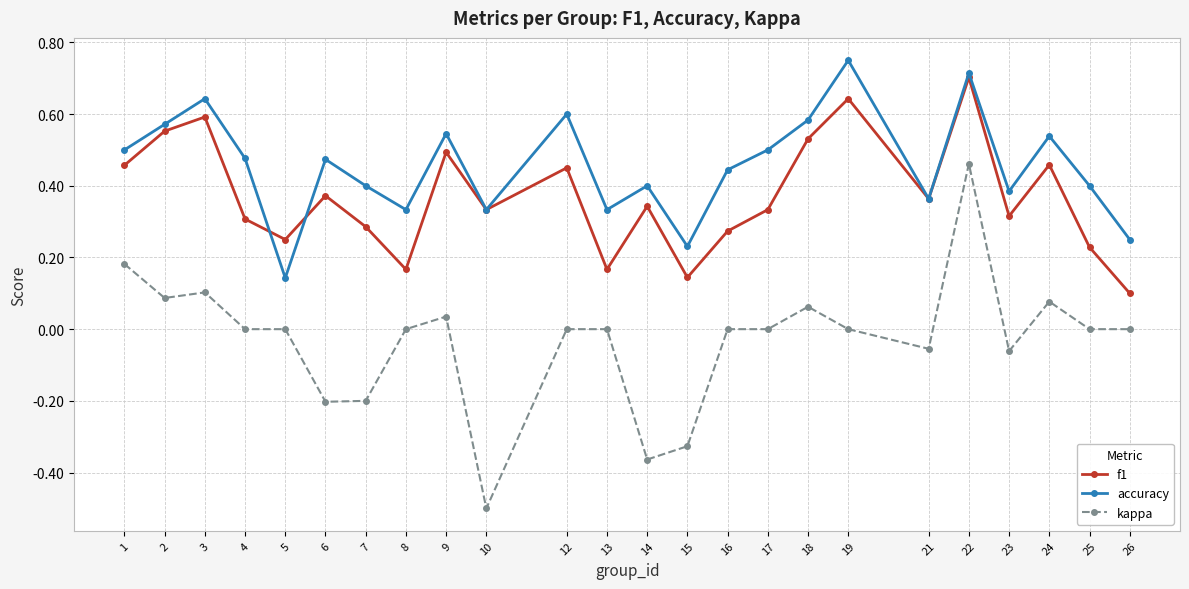

Rank the series at 12 from lowest to highest value.

kappa, f1, accuracy